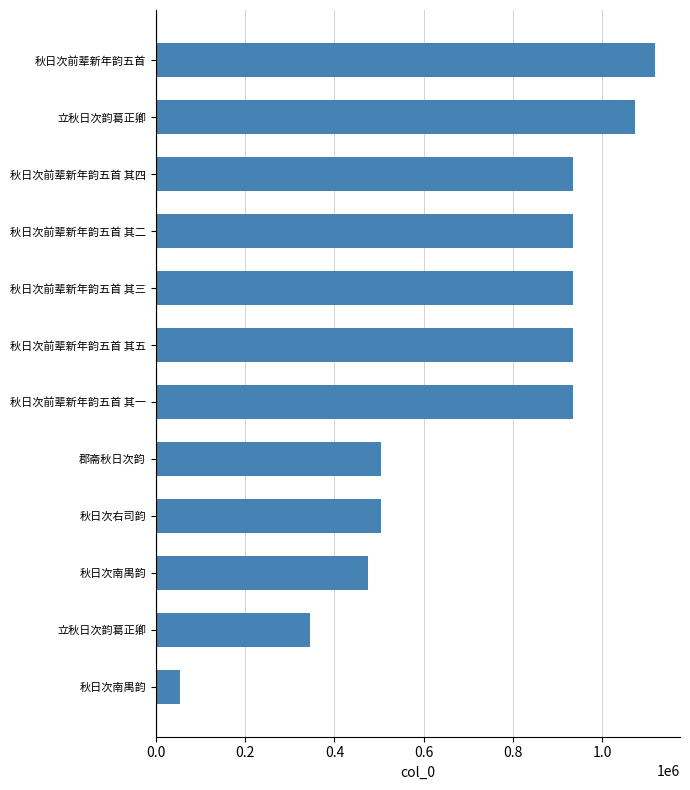

How many bars are there in total?

12